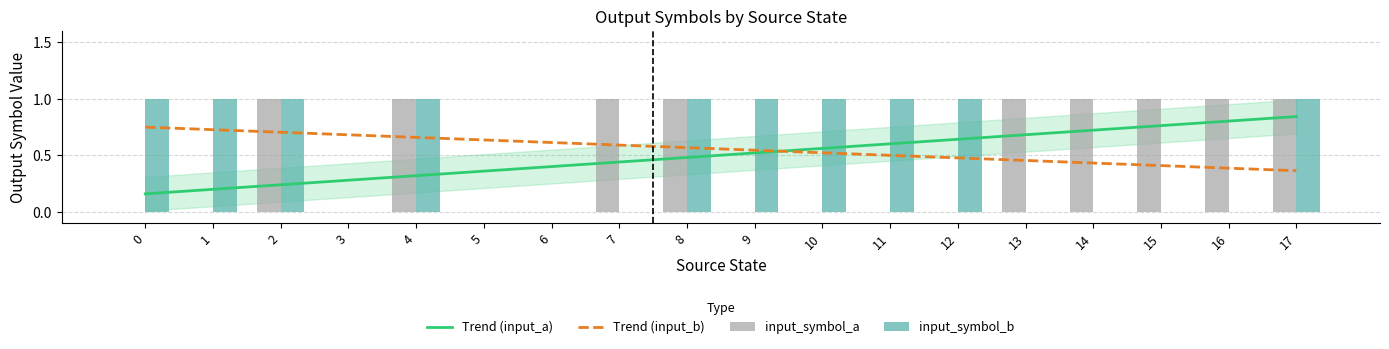

Reading left to right, transcribe all the data shown in this chart.

Trend (input_a): 0.2	0.2	0.2	0.3	0.3	0.4	0.4	0.4	0.5	0.5	0.6	0.6	0.6	0.7	0.7	0.8	0.8	0.8
Trend (input_b): 0.7	0.7	0.7	0.7	0.7	0.6	0.6	0.6	0.6	0.5	0.5	0.5	0.5	0.5	0.4	0.4	0.4	0.4
input_symbol_a: 0.0	0.0	1.0	0.0	1.0	0.0	0.0	1.0	1.0	0.0	0.0	0.0	0.0	1.0	1.0	1.0	1.0	1.0
input_symbol_b: 1.0	1.0	1.0	0.0	1.0	0.0	0.0	0.0	1.0	1.0	1.0	1.0	1.0	0.0	0.0	0.0	0.0	1.0